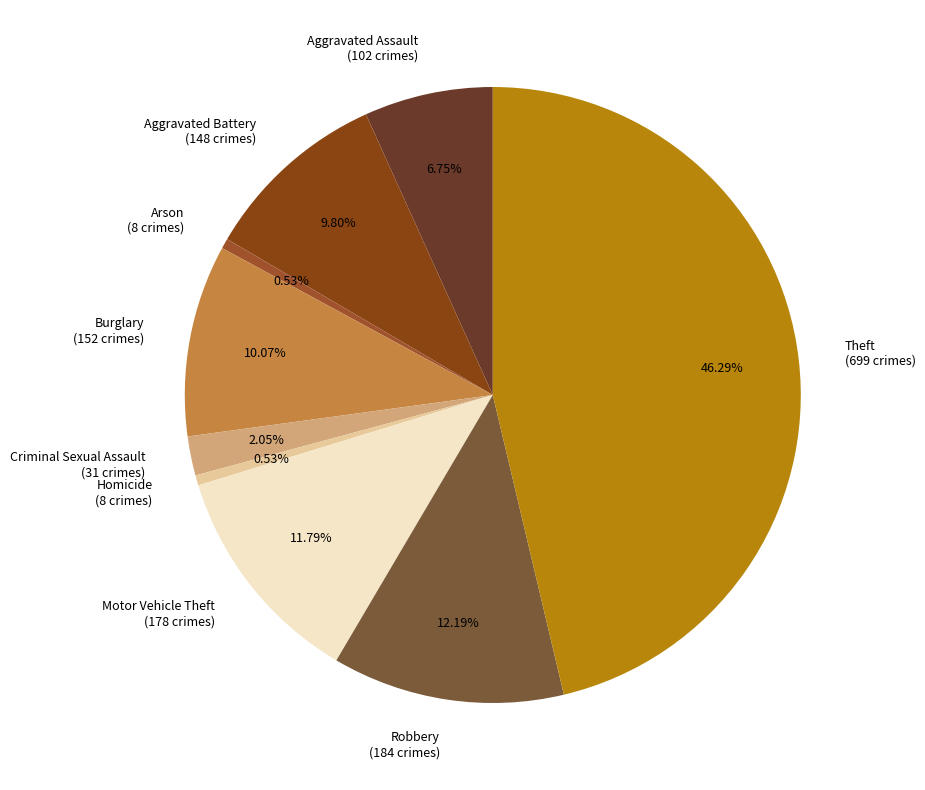

Which has a higher value, Arson or Motor Vehicle Theft?

Motor Vehicle Theft